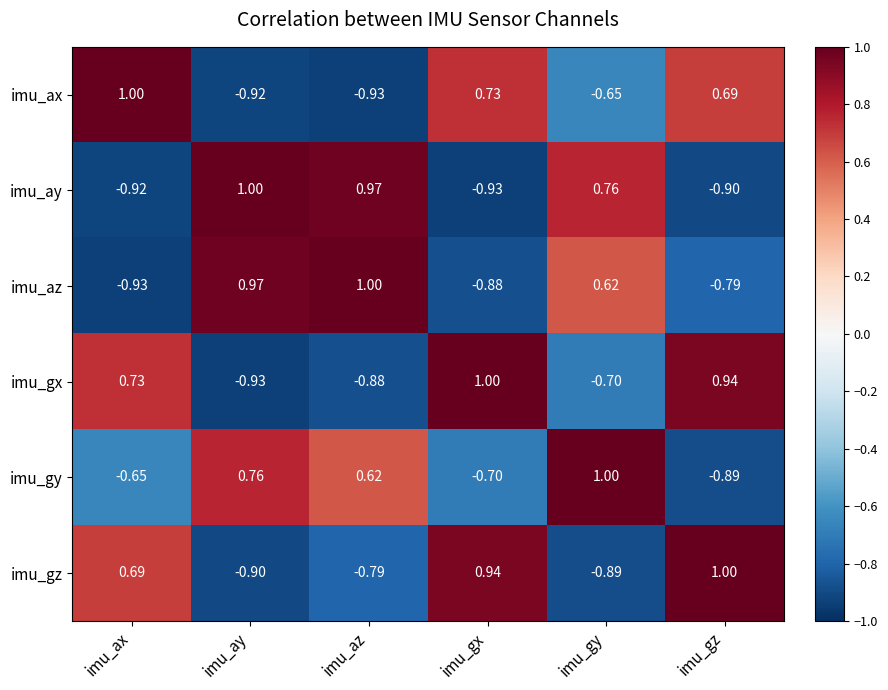

At which category is the sum across all series the highest?

imu_gx